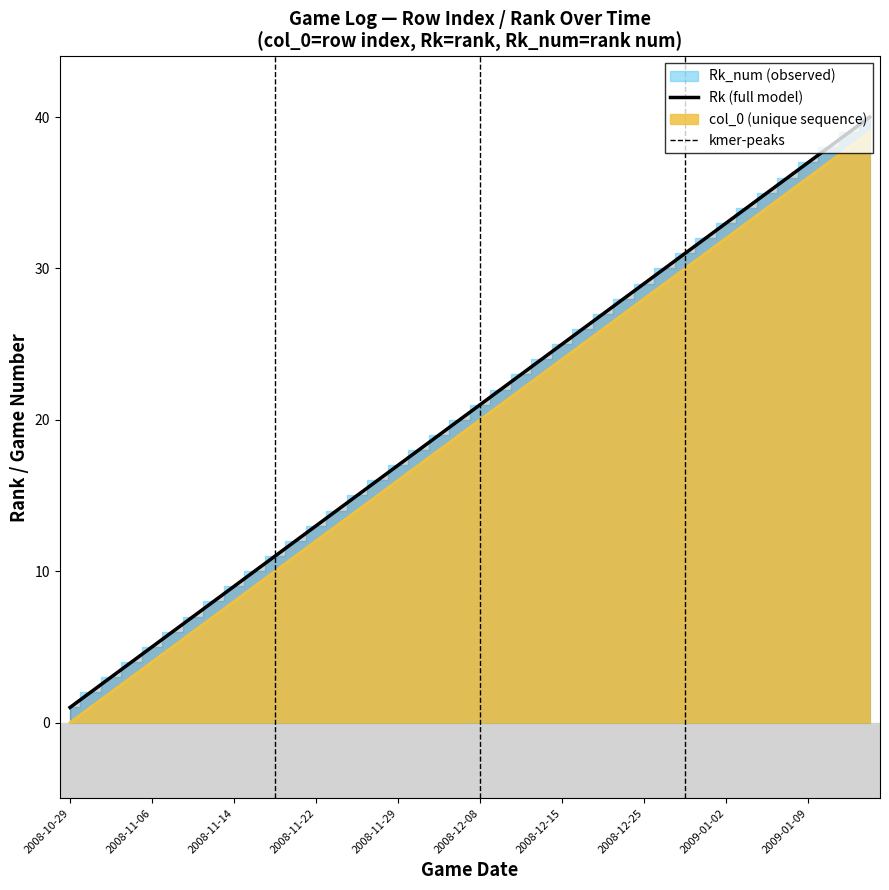

Reading left to right, what are all the values shown in this chart?

Rk: 2008-10-29=1	2008-10-31=2	2008-11-01=3	2008-11-03=4	2008-11-06=5	2008-11-08=6	2008-11-10=7	2008-11-12=8	2008-11-14=9	2008-11-16=10	2008-11-18=11	2008-11-21=12	2008-11-22=13	2008-11-24=14	2008-11-26=15	2008-11-27=16	2008-11-29=17	2008-12-01=18	2008-12-03=19	2008-12-05=20	2008-12-08=21	2008-12-09=22	2008-12-12=23	2008-12-13=24	2008-12-15=25	2008-12-18=26	2008-12-20=27	2008-12-22=28	2008-12-25=29	2008-12-27=30	2008-12-29=31	2008-12-31=32	2009-01-02=33	2009-01-04=34	2009-01-06=35	2009-01-07=36	2009-01-09=37	2009-01-11=38	2009-01-13=39	2009-01-16=40
col_0: 2008-10-29=0	2008-10-31=1	2008-11-01=2	2008-11-03=3	2008-11-06=4	2008-11-08=5	2008-11-10=6	2008-11-12=7	2008-11-14=8	2008-11-16=9	2008-11-18=10	2008-11-21=11	2008-11-22=12	2008-11-24=13	2008-11-26=14	2008-11-27=15	2008-11-29=16	2008-12-01=17	2008-12-03=18	2008-12-05=19	2008-12-08=20	2008-12-09=21	2008-12-12=22	2008-12-13=23	2008-12-15=24	2008-12-18=25	2008-12-20=26	2008-12-22=27	2008-12-25=28	2008-12-27=29	2008-12-29=30	2008-12-31=31	2009-01-02=32	2009-01-04=33	2009-01-06=34	2009-01-07=35	2009-01-09=36	2009-01-11=37	2009-01-13=38	2009-01-16=39